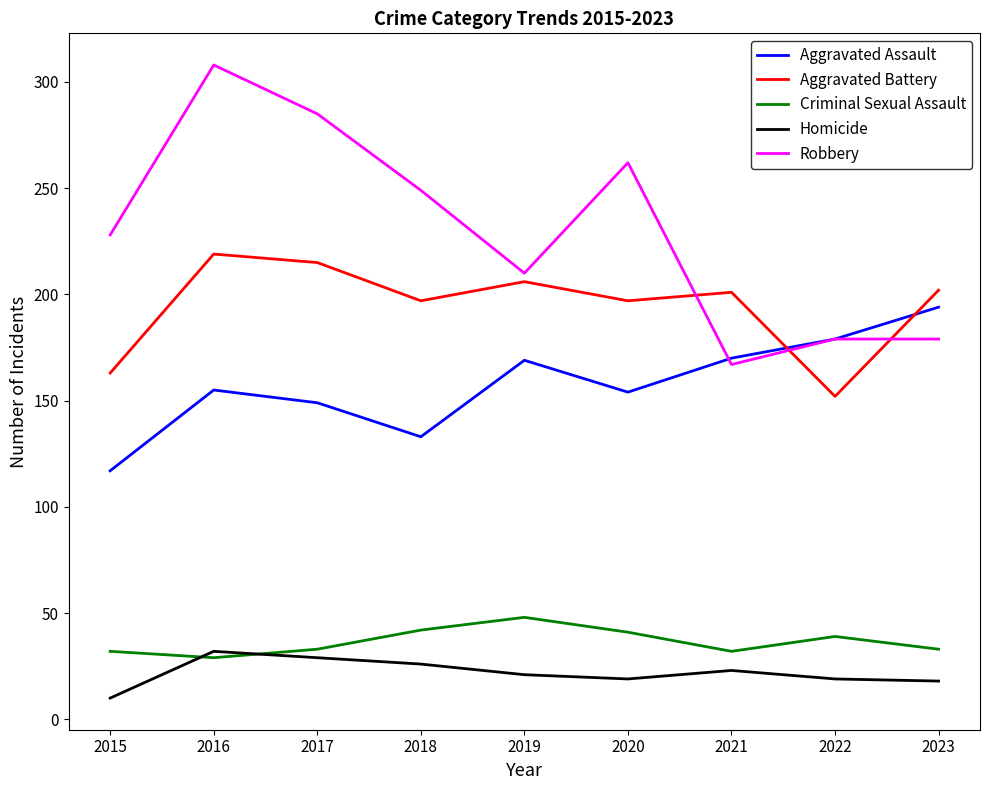

What is the highest value of the Aggravated Battery series?

219